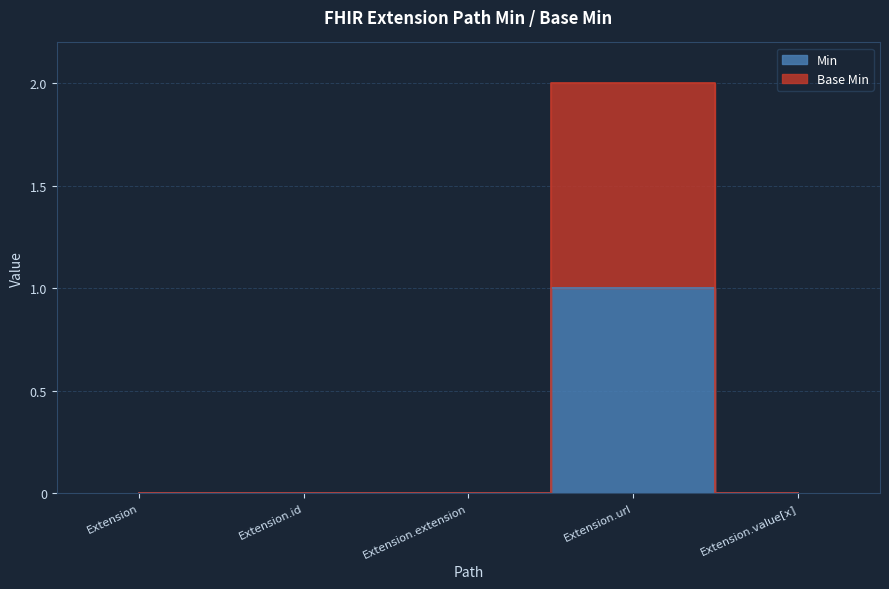

Is the value of Extension at Extension.id greater than the value of Extension.value[x] at Extension.value[x]?

No